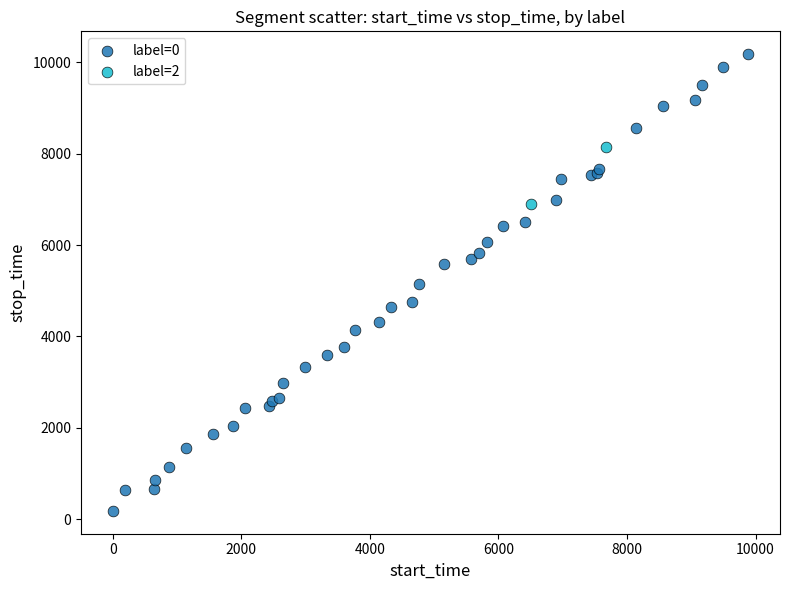

What are all the series names shown in the legend?

label=0, label=2